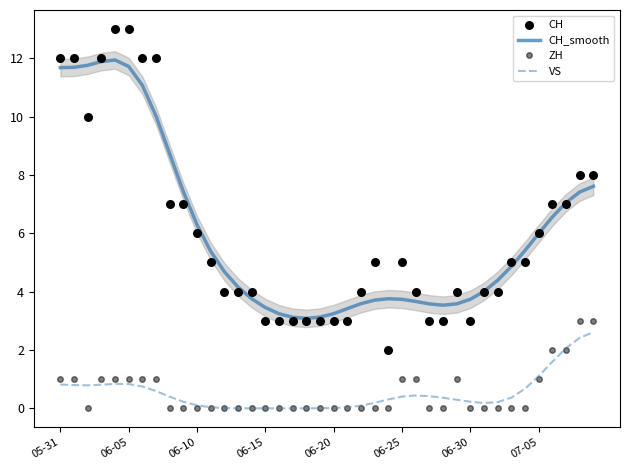

At how many categories does at least one series exceed 11?

8